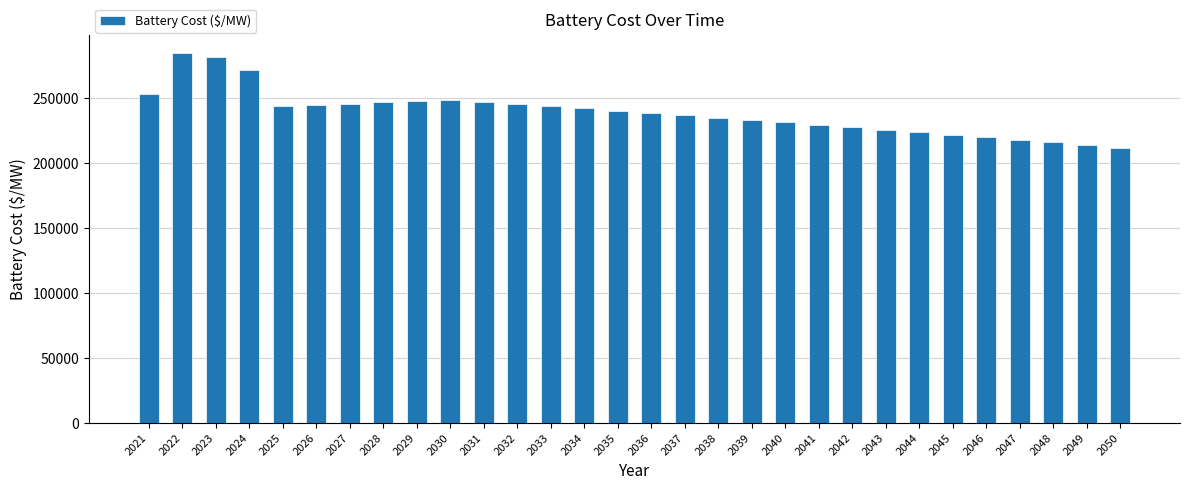

What is the value of the 22nd bar from the left?

227750.1